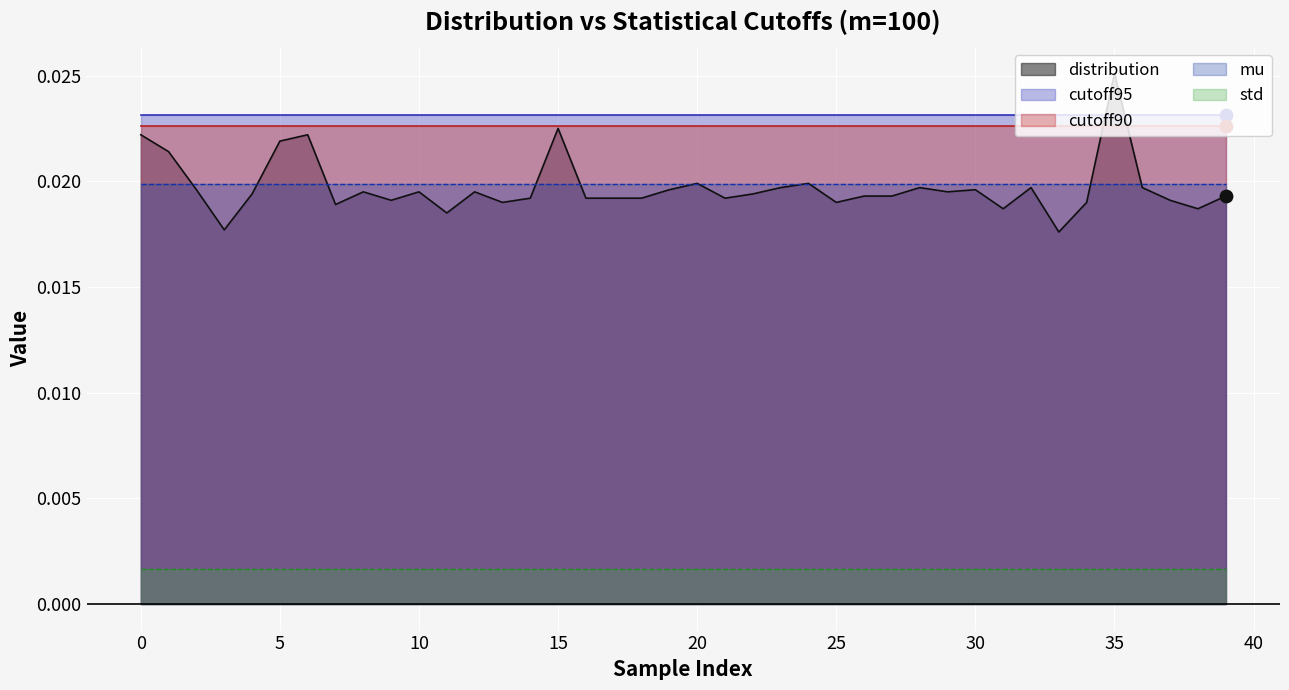

Is the value of std at 2 greater than the value of cutoff95 at 14?

No